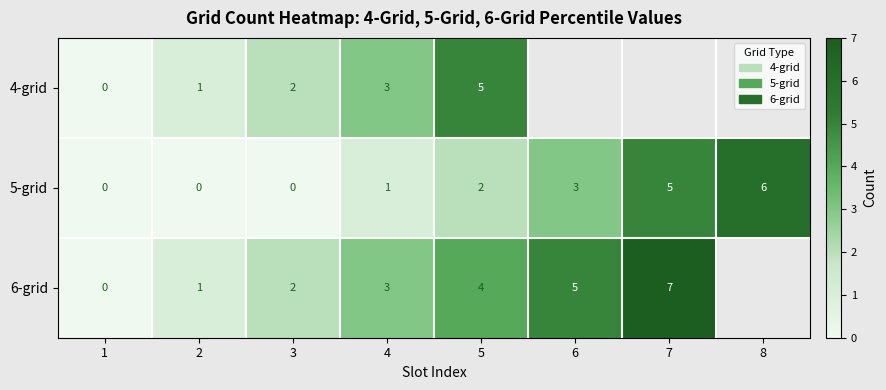

Which category has the lowest value across all series?

1